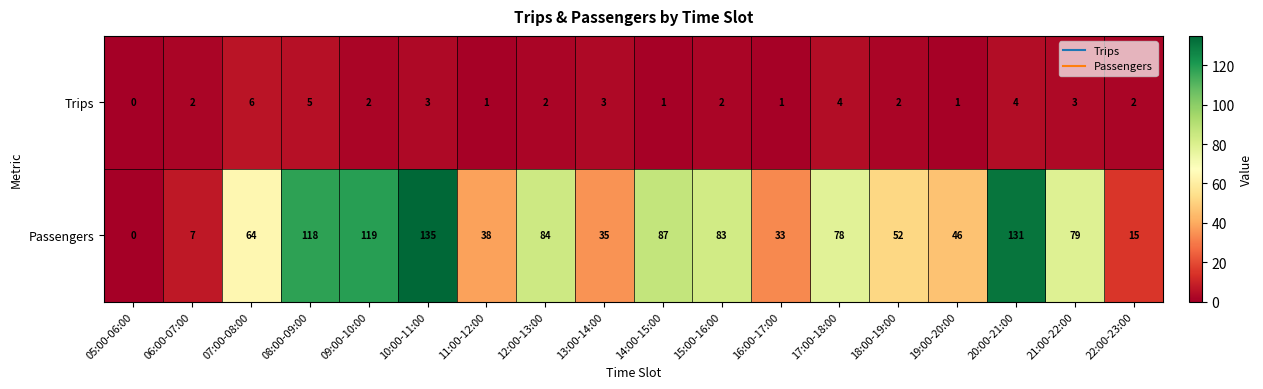

Read the Passengers value at 19:00-20:00, to the nearest 50.

50